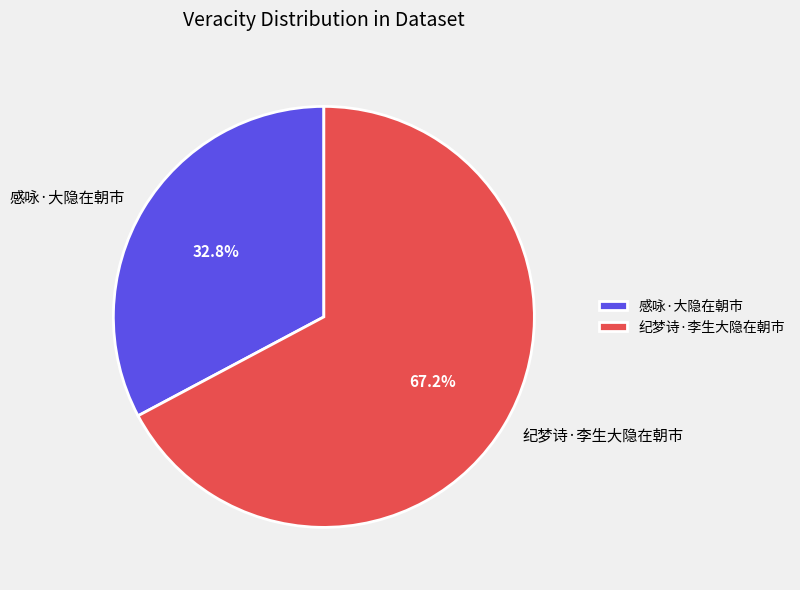

Count the number of slices in the pie.

2